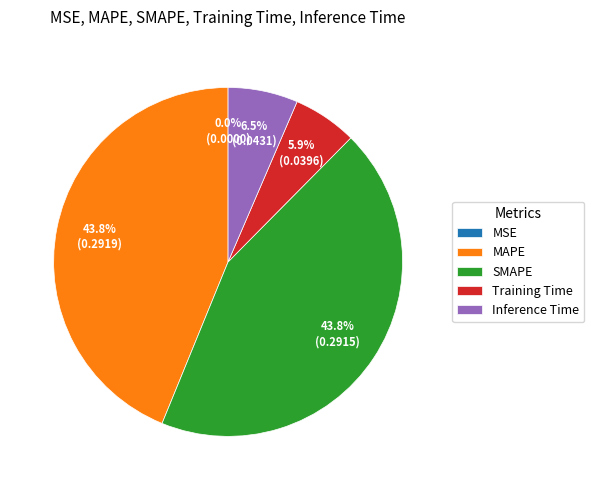

Does MAPE represent more than half of the total?

No